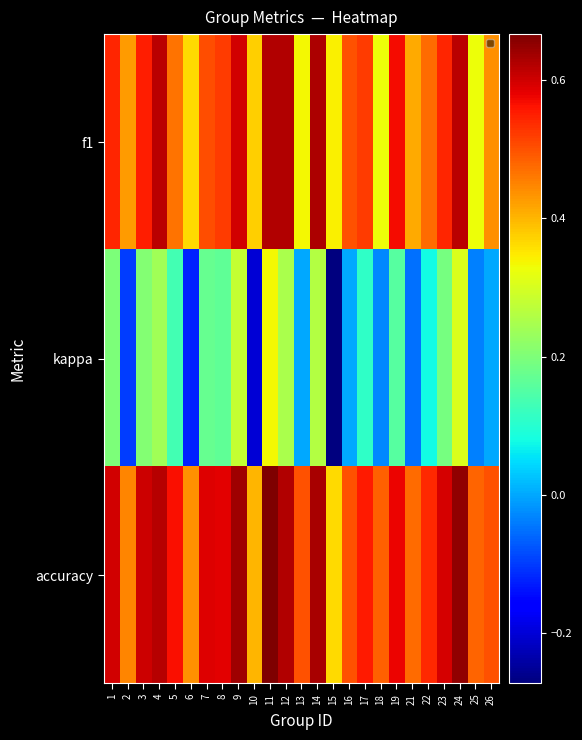

List the series in order of their peak value, lowest first.

kappa, f1, accuracy